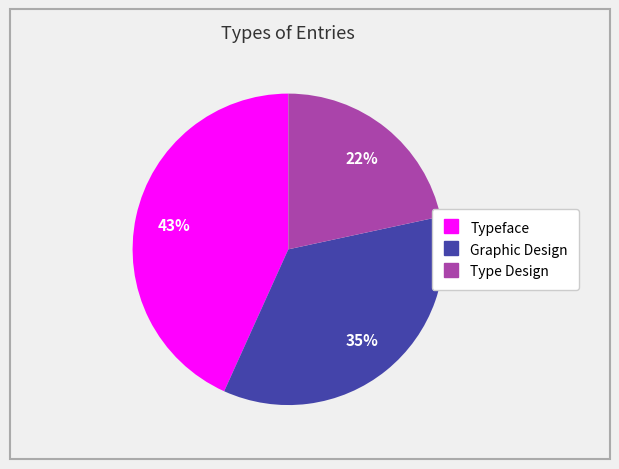

What percentage is the Typeface slice, to the nearest percent?

43%